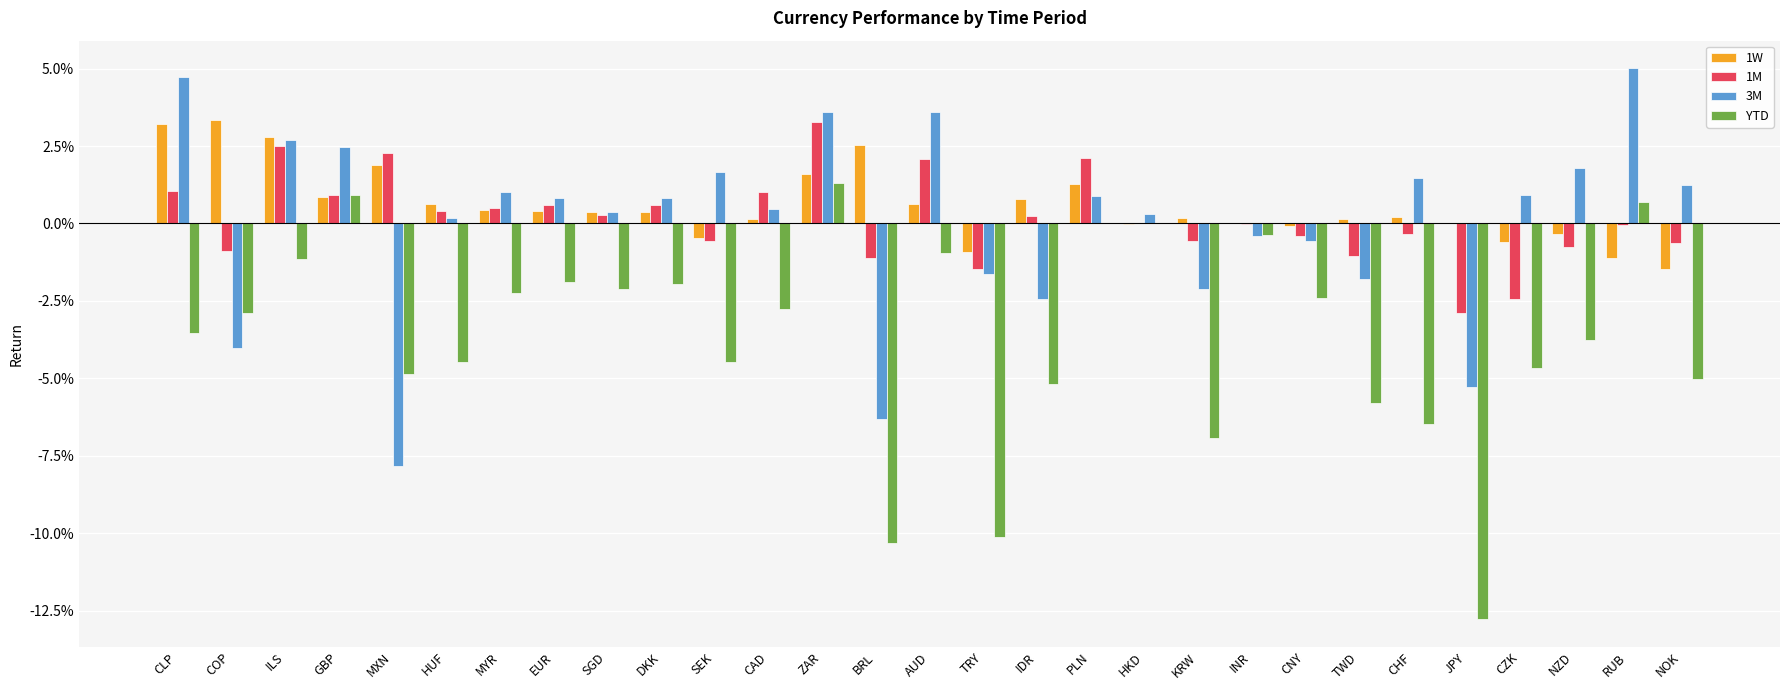

Reading right to left, list all the values displayed in this chart.

1W: NOK=-0.0	RUB=-0.0	NZD=-0.0	CZK=-0.0	JPY=0.0	CHF=0.0	TWD=0.0	CNY=-0.0	INR=0.0	KRW=0.0	HKD=-0.0	PLN=0.0	IDR=0.0	TRY=-0.0	AUD=0.0	BRL=0.0	ZAR=0.0	CAD=0.0	SEK=-0.0	DKK=0.0	SGD=0.0	EUR=0.0	MYR=0.0	HUF=0.0	MXN=0.0	GBP=0.0	ILS=0.0	COP=0.0	CLP=0.0
1M: NOK=-0.0	RUB=-0.0	NZD=-0.0	CZK=-0.0	JPY=-0.0	CHF=-0.0	TWD=-0.0	CNY=-0.0	INR=-0.0	KRW=-0.0	HKD=0.0	PLN=0.0	IDR=0.0	TRY=-0.0	AUD=0.0	BRL=-0.0	ZAR=0.0	CAD=0.0	SEK=-0.0	DKK=0.0	SGD=0.0	EUR=0.0	MYR=0.0	HUF=0.0	MXN=0.0	GBP=0.0	ILS=0.0	COP=-0.0	CLP=0.0
3M: NOK=0.0	RUB=0.1	NZD=0.0	CZK=0.0	JPY=-0.1	CHF=0.0	TWD=-0.0	CNY=-0.0	INR=-0.0	KRW=-0.0	HKD=0.0	PLN=0.0	IDR=-0.0	TRY=-0.0	AUD=0.0	BRL=-0.1	ZAR=0.0	CAD=0.0	SEK=0.0	DKK=0.0	SGD=0.0	EUR=0.0	MYR=0.0	HUF=0.0	MXN=-0.1	GBP=0.0	ILS=0.0	COP=-0.0	CLP=0.0
YTD: NOK=-0.1	RUB=0.0	NZD=-0.0	CZK=-0.0	JPY=-0.1	CHF=-0.1	TWD=-0.1	CNY=-0.0	INR=-0.0	KRW=-0.1	HKD=0.0	PLN=0.0	IDR=-0.1	TRY=-0.1	AUD=-0.0	BRL=-0.1	ZAR=0.0	CAD=-0.0	SEK=-0.0	DKK=-0.0	SGD=-0.0	EUR=-0.0	MYR=-0.0	HUF=-0.0	MXN=-0.0	GBP=0.0	ILS=-0.0	COP=-0.0	CLP=-0.0